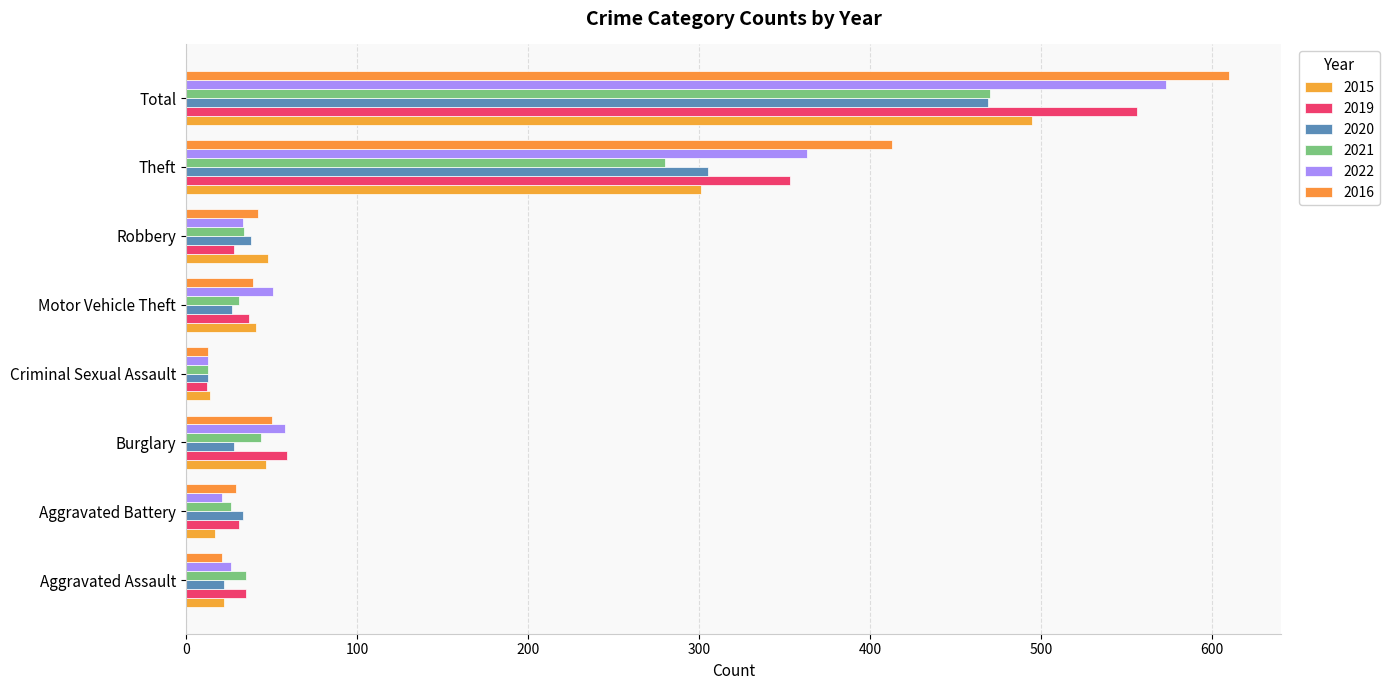

List the labels in order of 2019 value, largest first.

Total, Theft, Burglary, Motor Vehicle Theft, Aggravated Assault, Aggravated Battery, Robbery, Criminal Sexual Assault